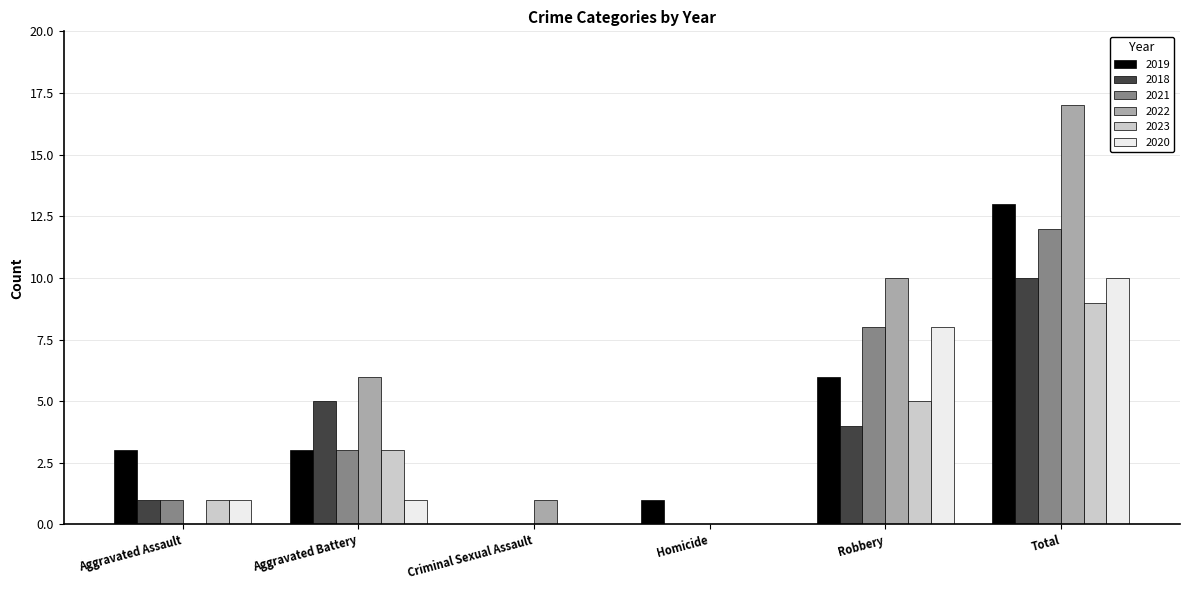

Which series has the largest total across all categories?

2022